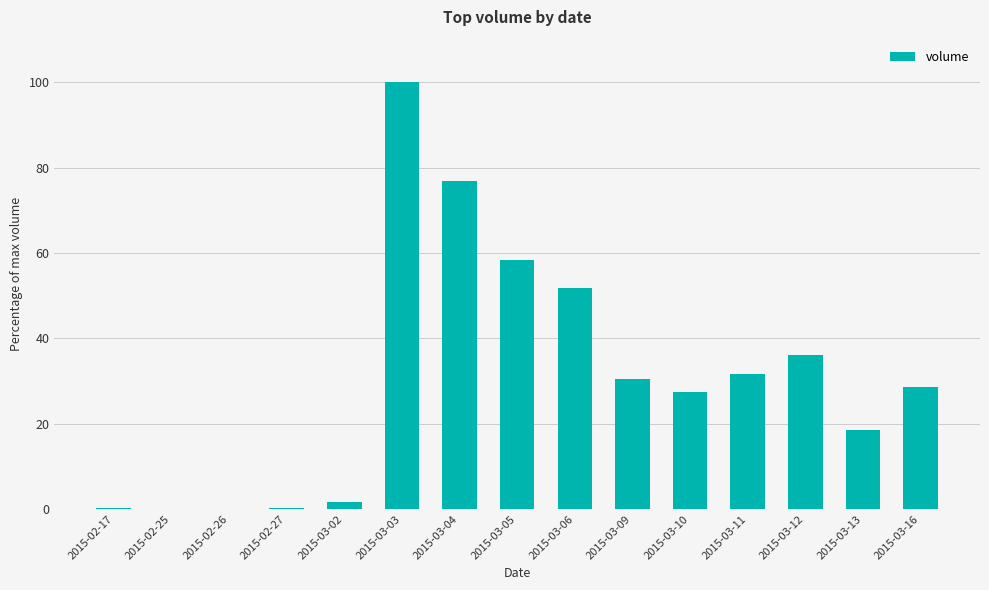

Which category has the highest value across all series?

2015-03-03